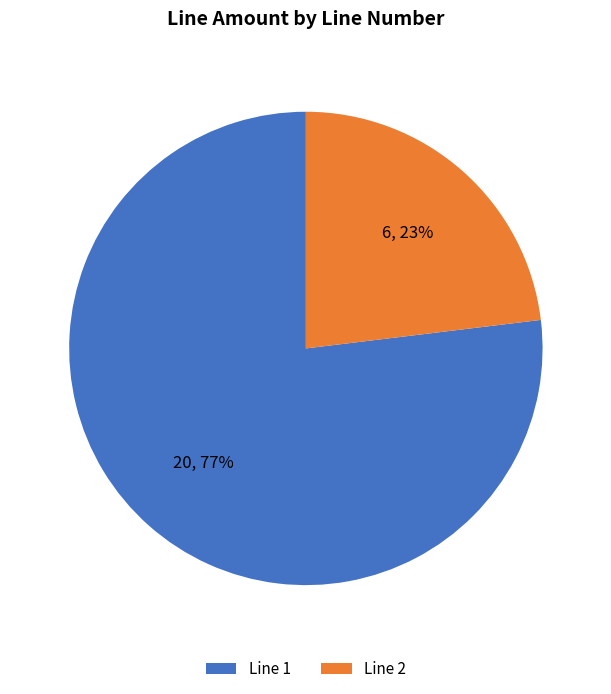

Combined, do Line 2 and Line 1 account for over 50%?

Yes